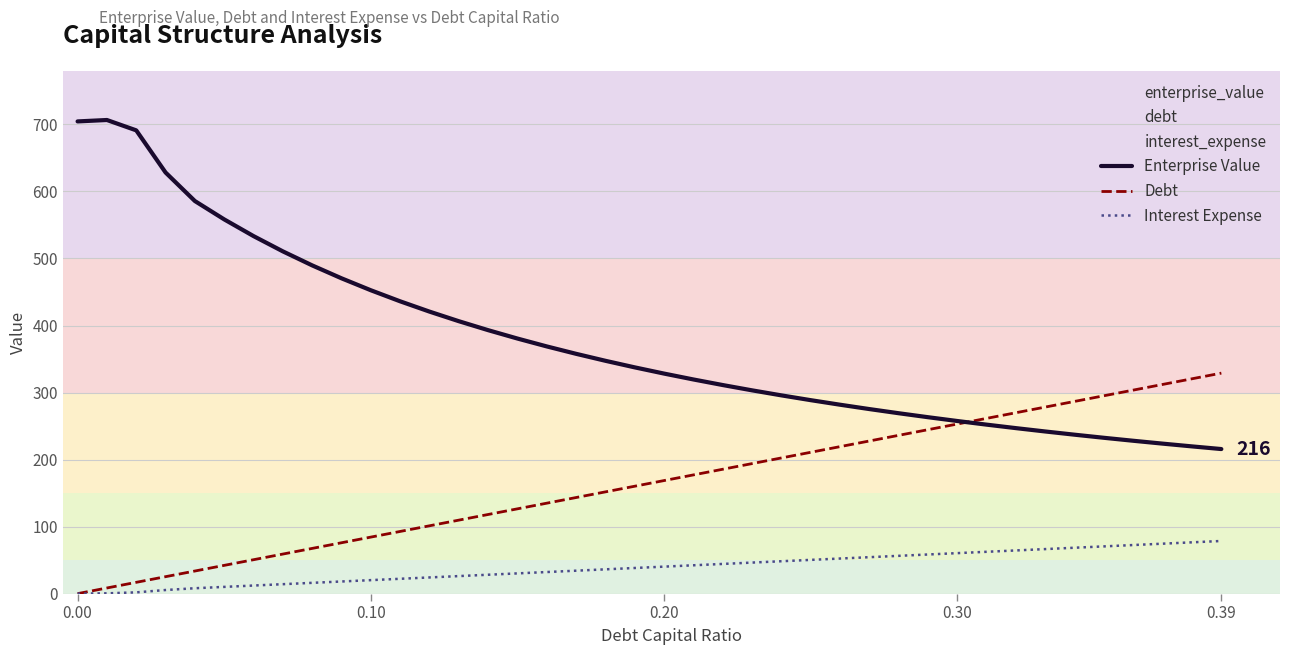

What is the value of the Debt point at the 18th from the left?

143.4